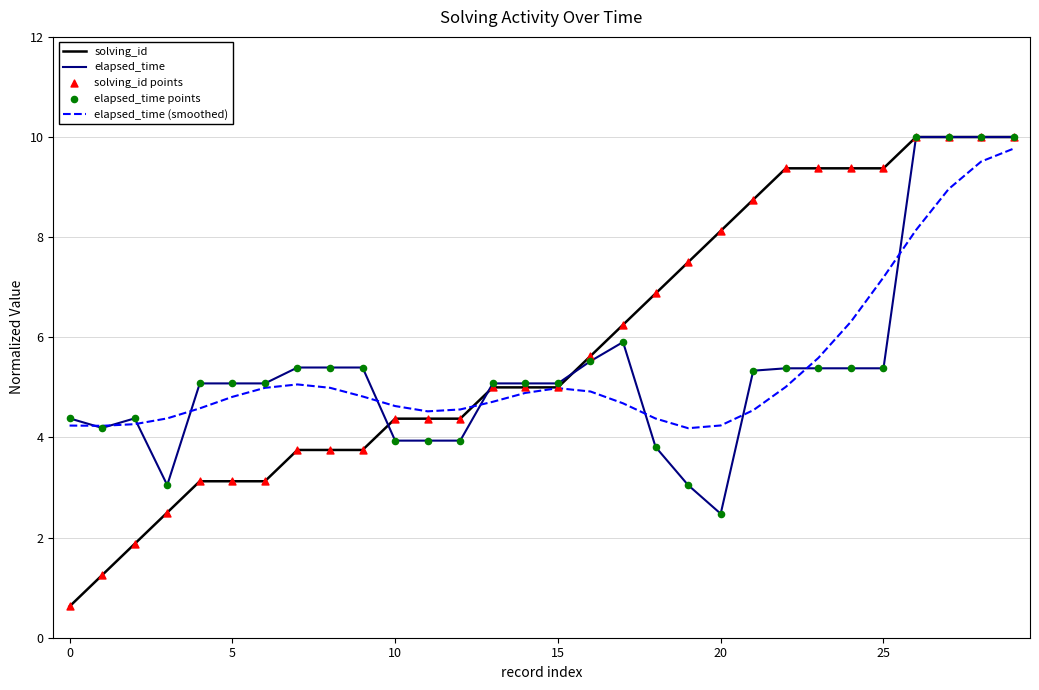

What is the greatest value displayed?

10.0